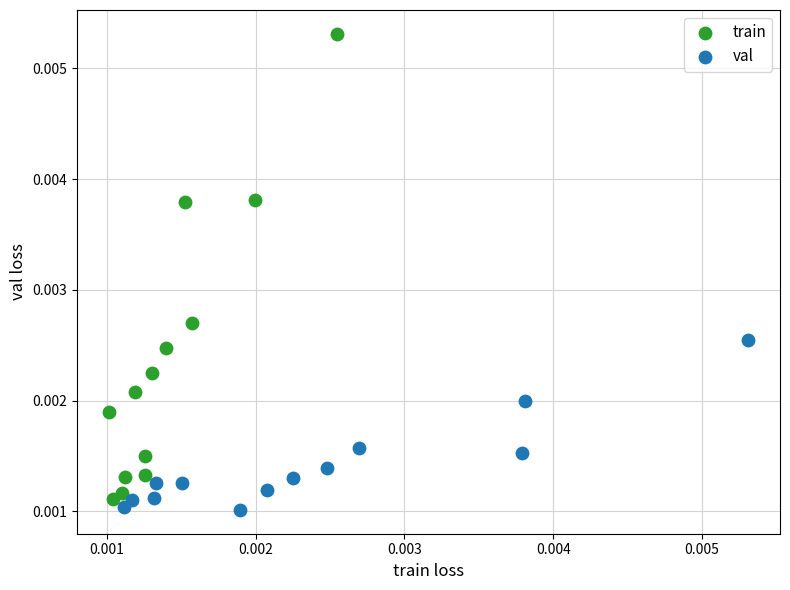

What are all the series names shown in the legend?

train, val